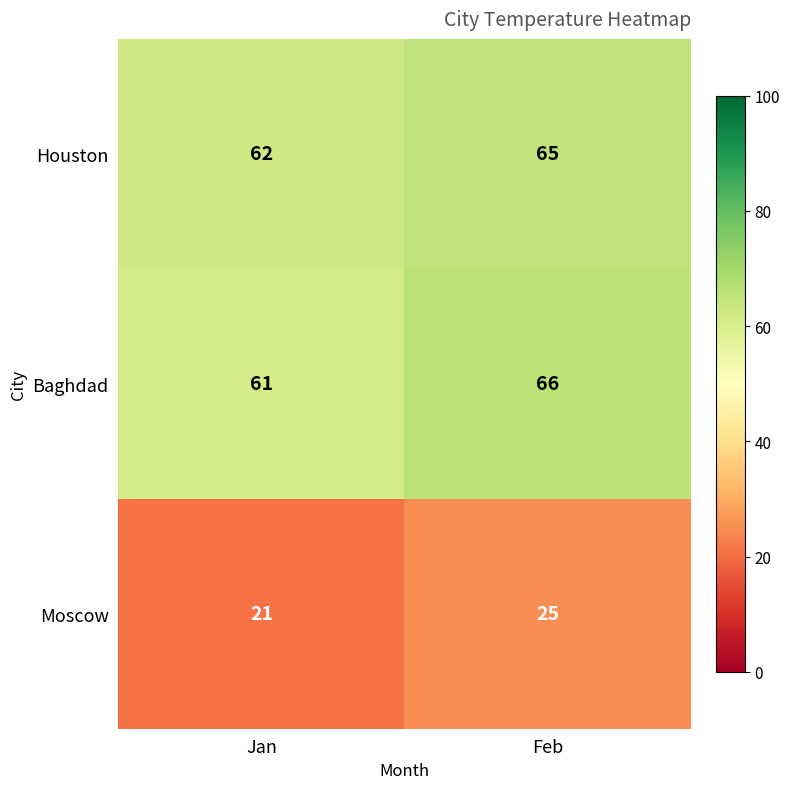

How many distinct data groups are displayed?

3